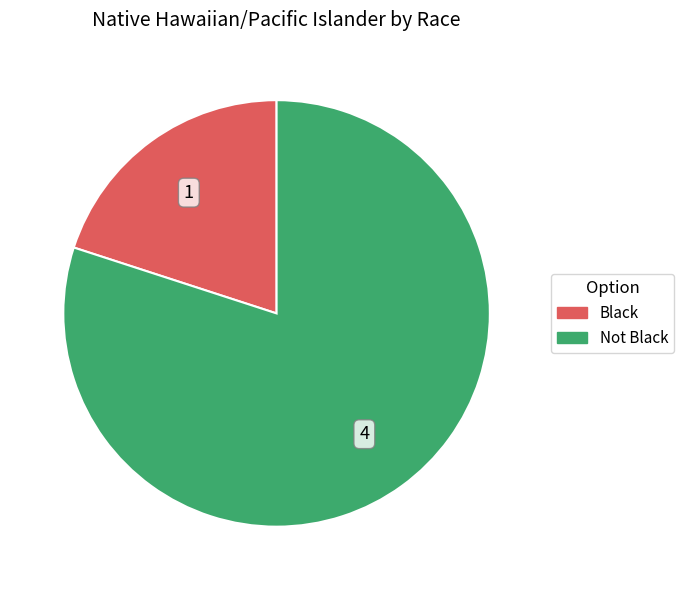

Is the sum of Not Black and Black greater than half?

Yes